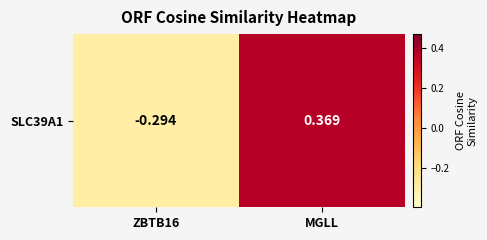

Count the values in the range 0 to 1.

1